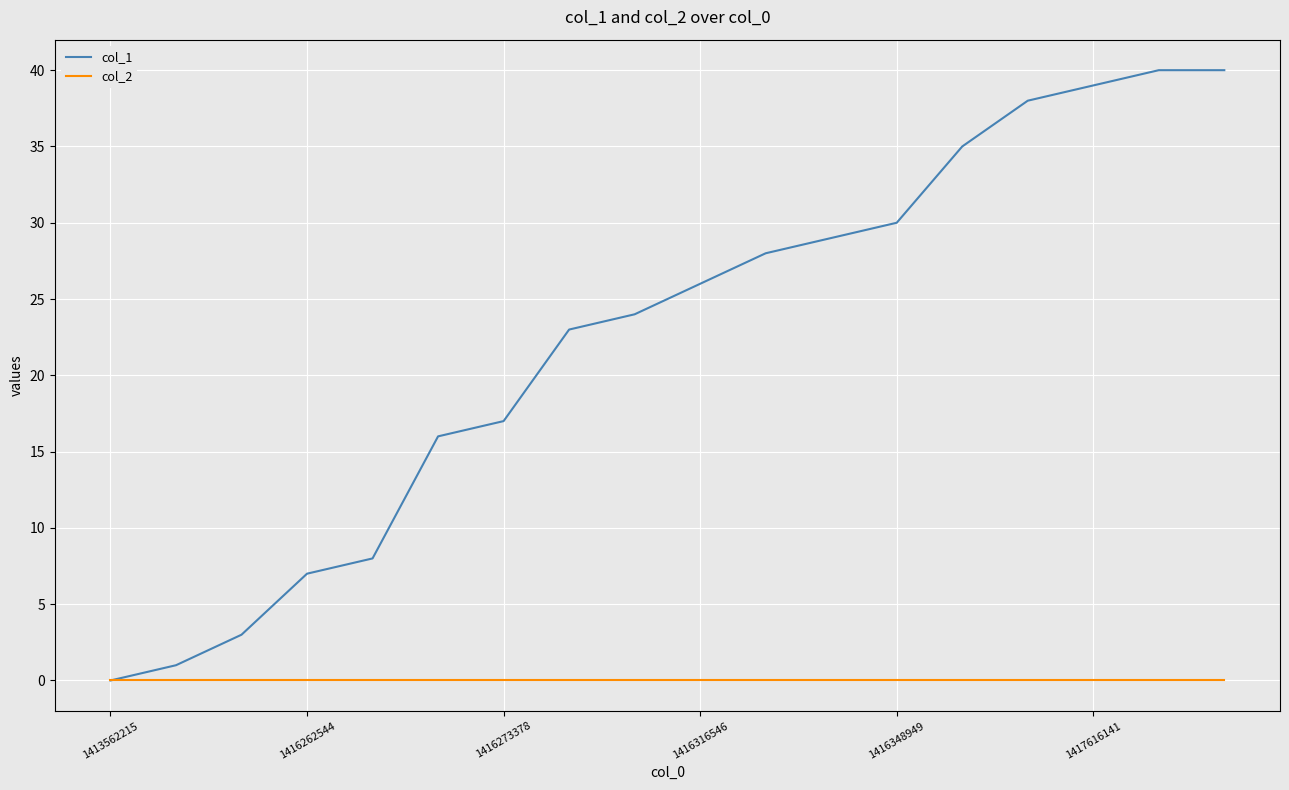

What is the greatest value displayed?

40